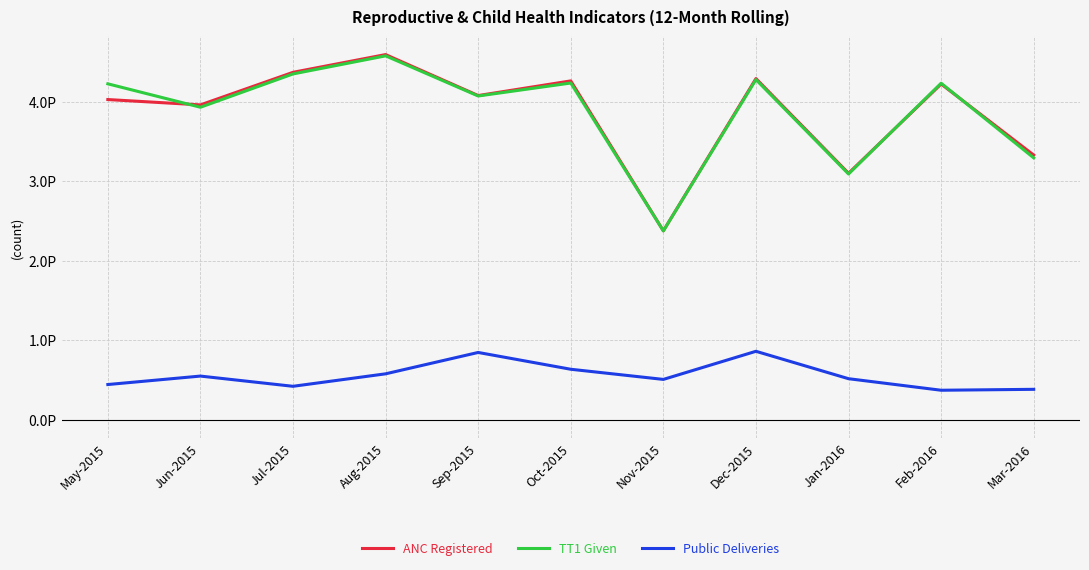

True or false: TT1 Given has a value of 8021141707733228 at Aug-2015.

False